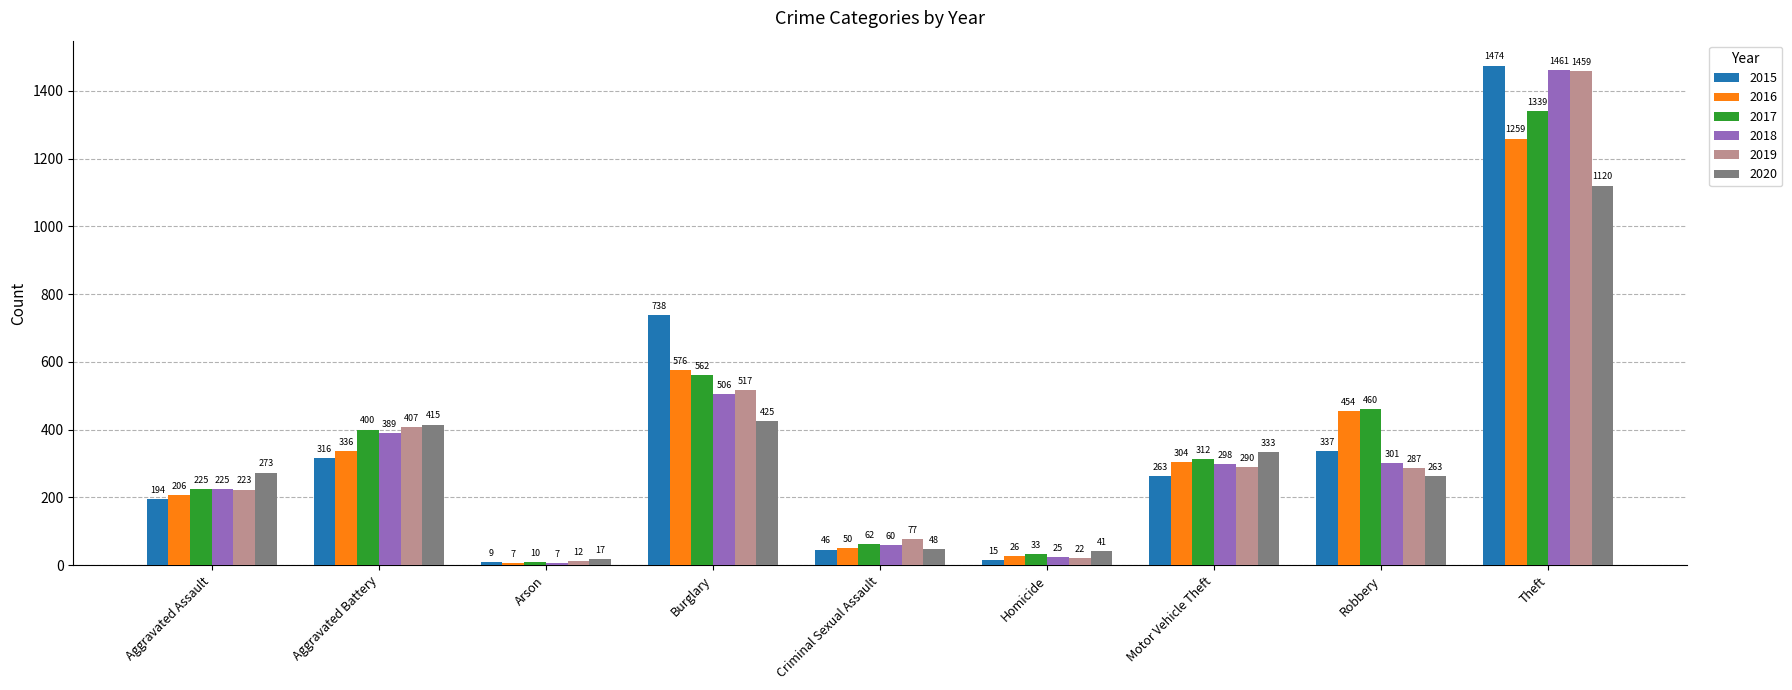

True or false: 2015 has a value of 738 at Burglary.

True